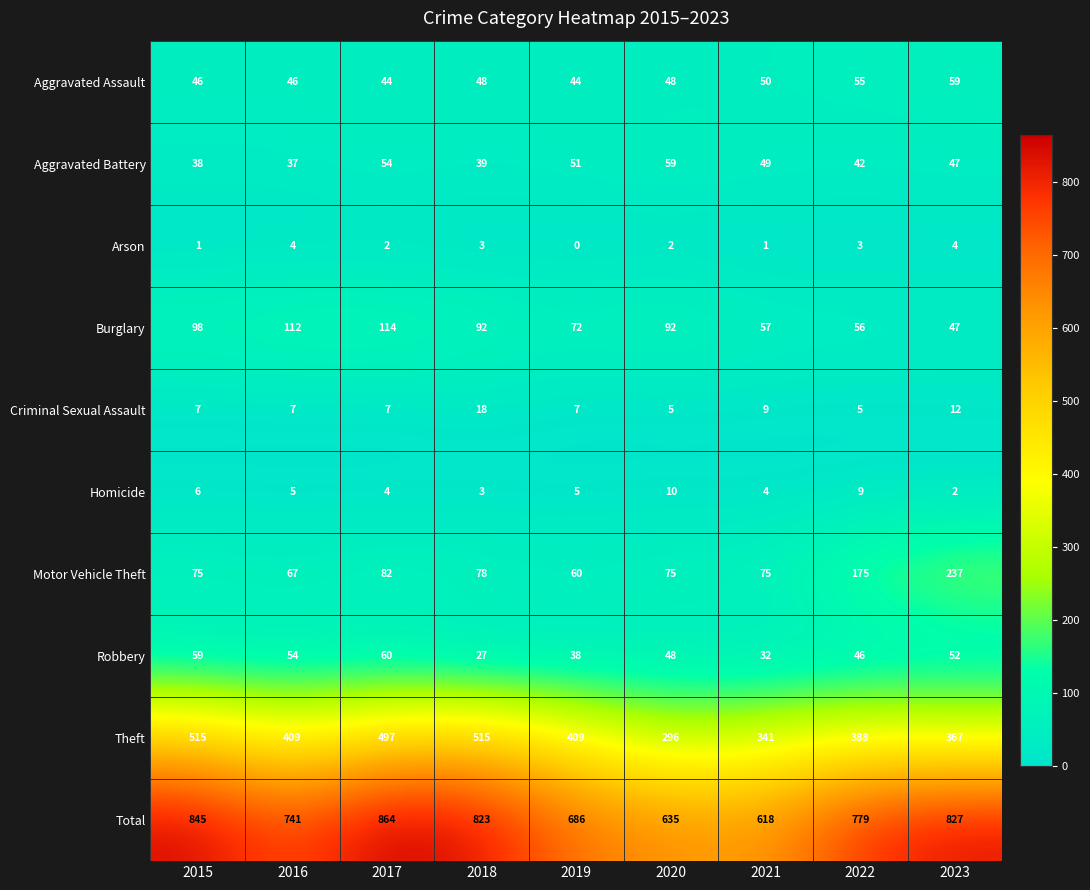

At which category does the chart reach its peak across all series?

2017